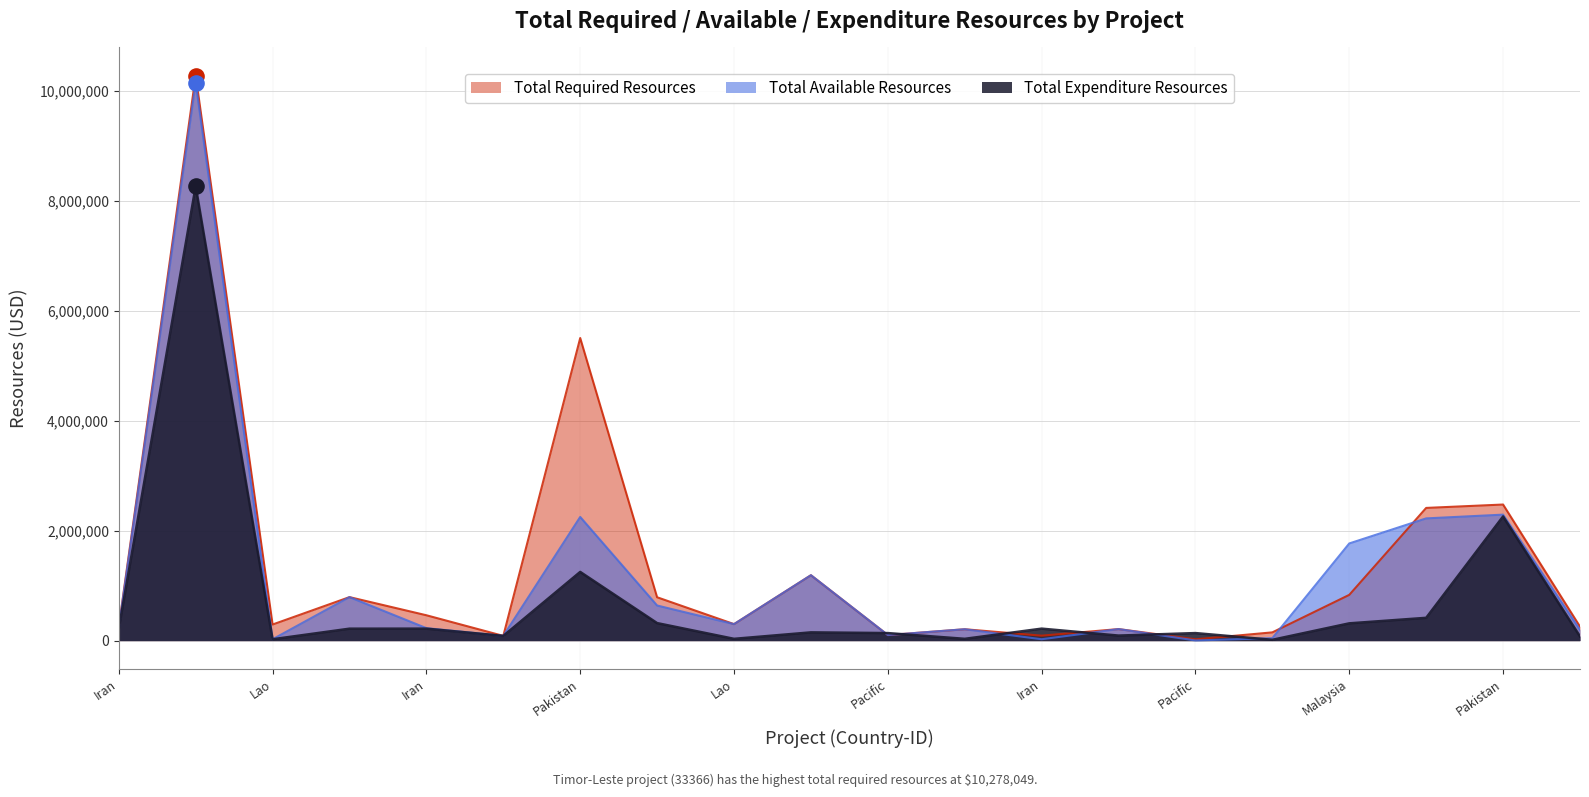

What are all the series names shown in the legend?

Total Required Resources, Total Available Resources, Total Expenditure Resources